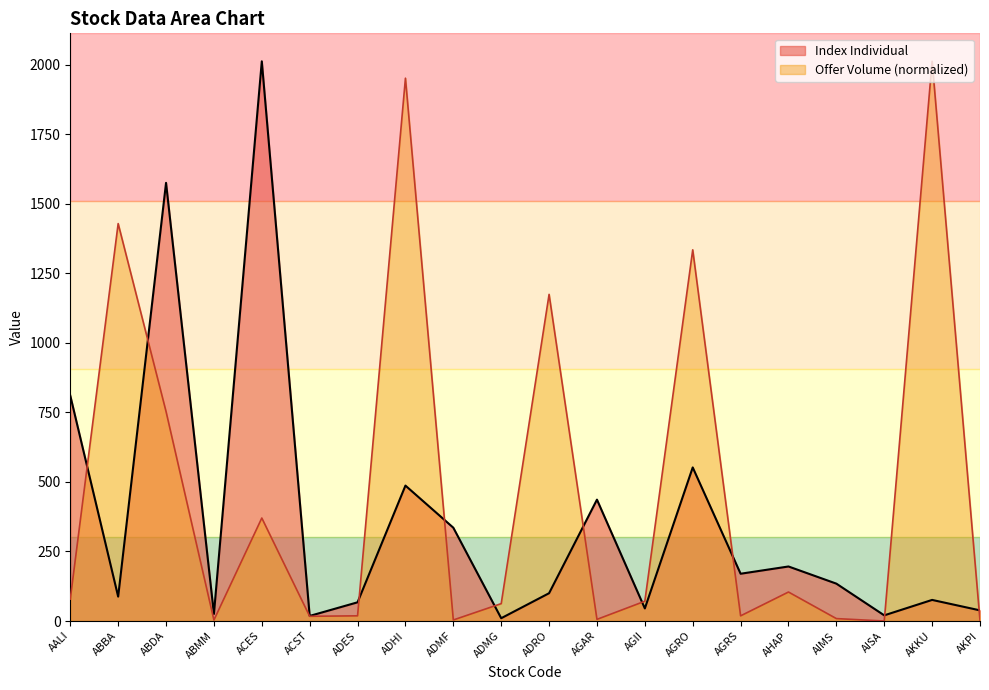

The value of Index Individual at ADHI is 312.9. True or false?

False